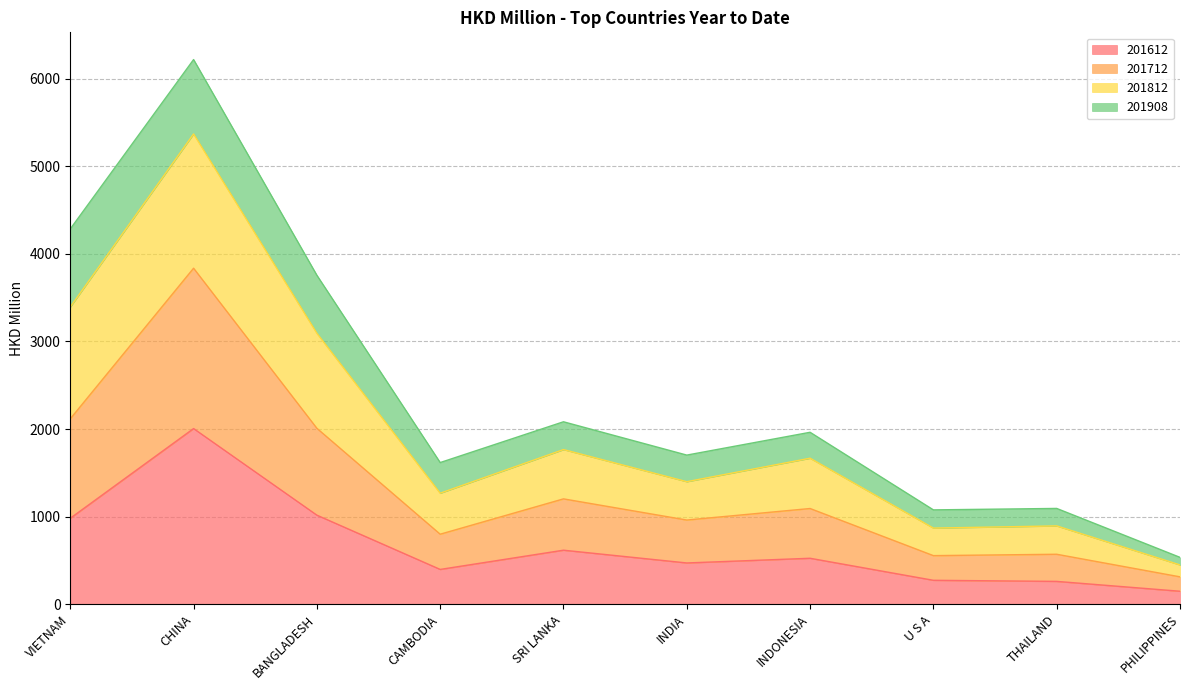

Is the value of 201812 at INDIA greater than the value of 201612 at CHINA?

No